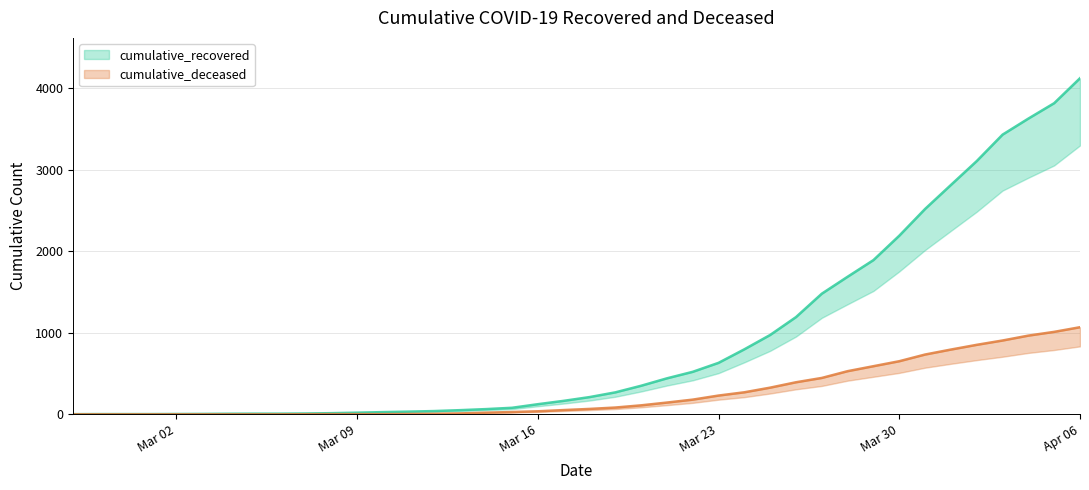

What is the difference between the second highest and second lowest values in the cumulative_recovered series?

3812